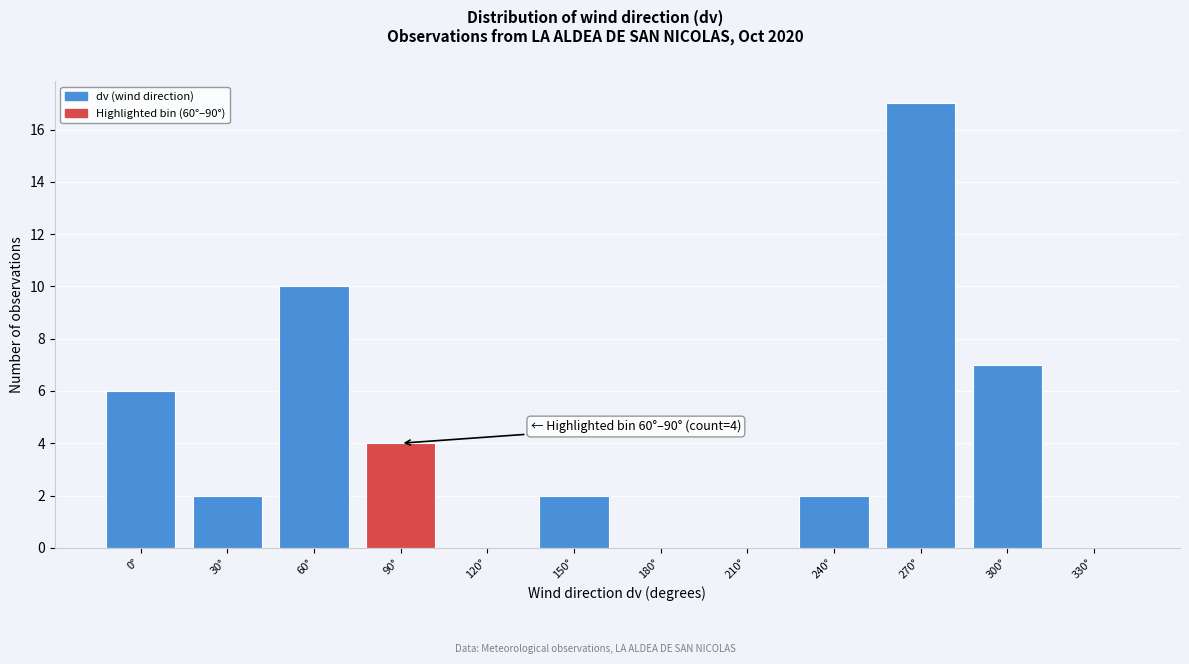

Reading left to right, transcribe all the data shown in this chart.

0°=6	30°=2	60°=10	90°=4	120°=0	150°=2	180°=0	210°=0	240°=2	270°=17	300°=7	330°=0